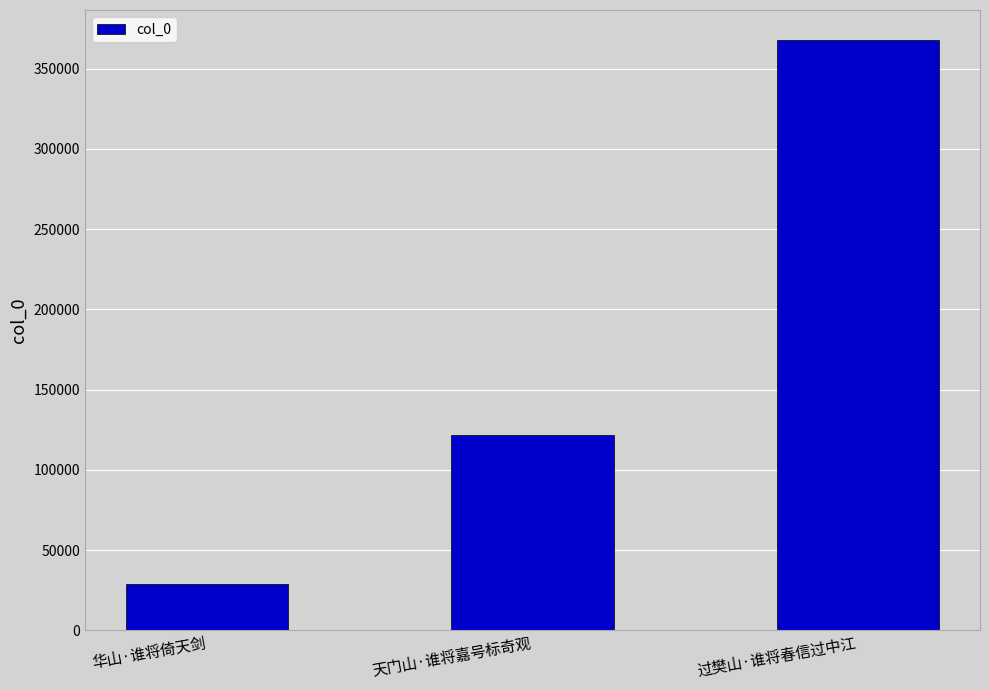

Where is the data nearest to the value 198461?

天门山·谁将嘉号标奇观